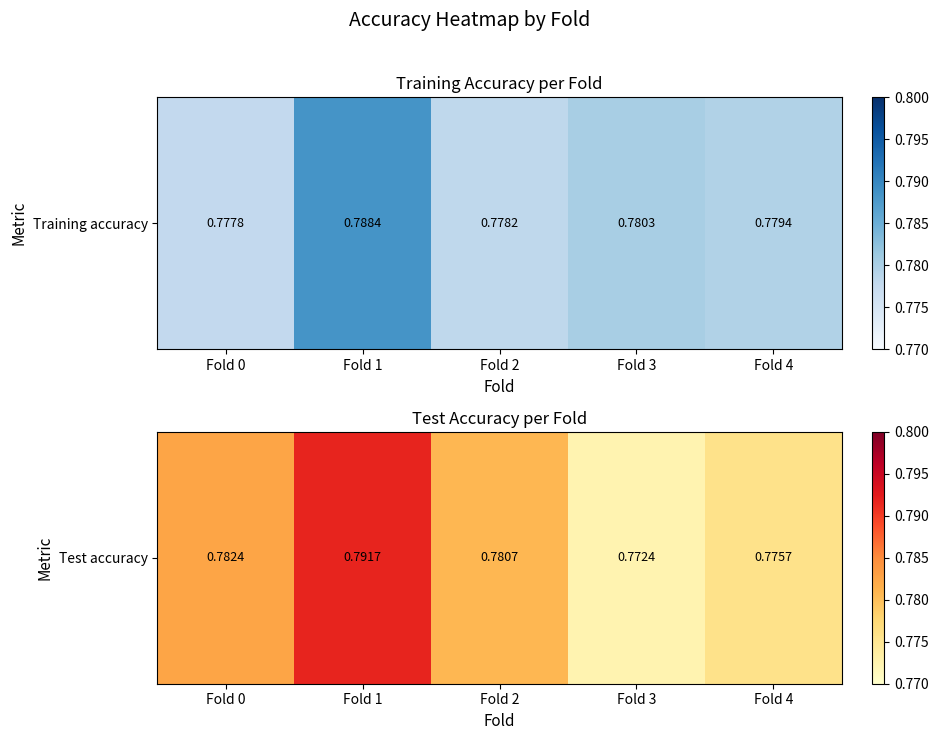

Count the number of data series in this chart.

1